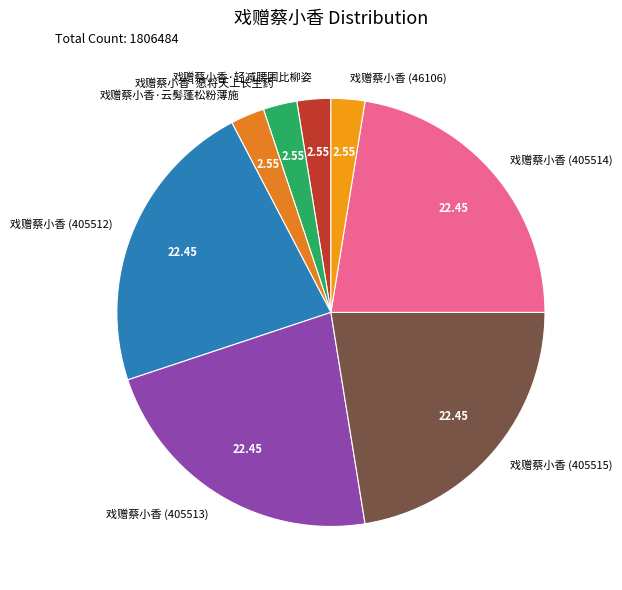

Approximately how many times larger is the value at 戏赠蔡小香·愿将天上长生药 compared to 戏赠蔡小香·云髣蓬松粉薄施?

1.0